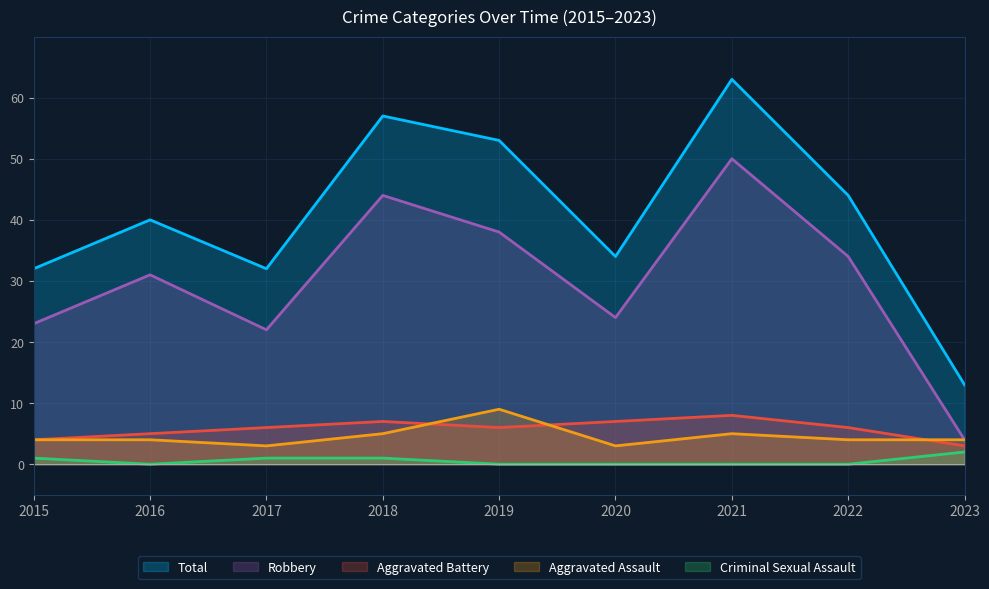

In Aggravated Assault, how many points are lower than both neighbors (excluding endpoints)?

2